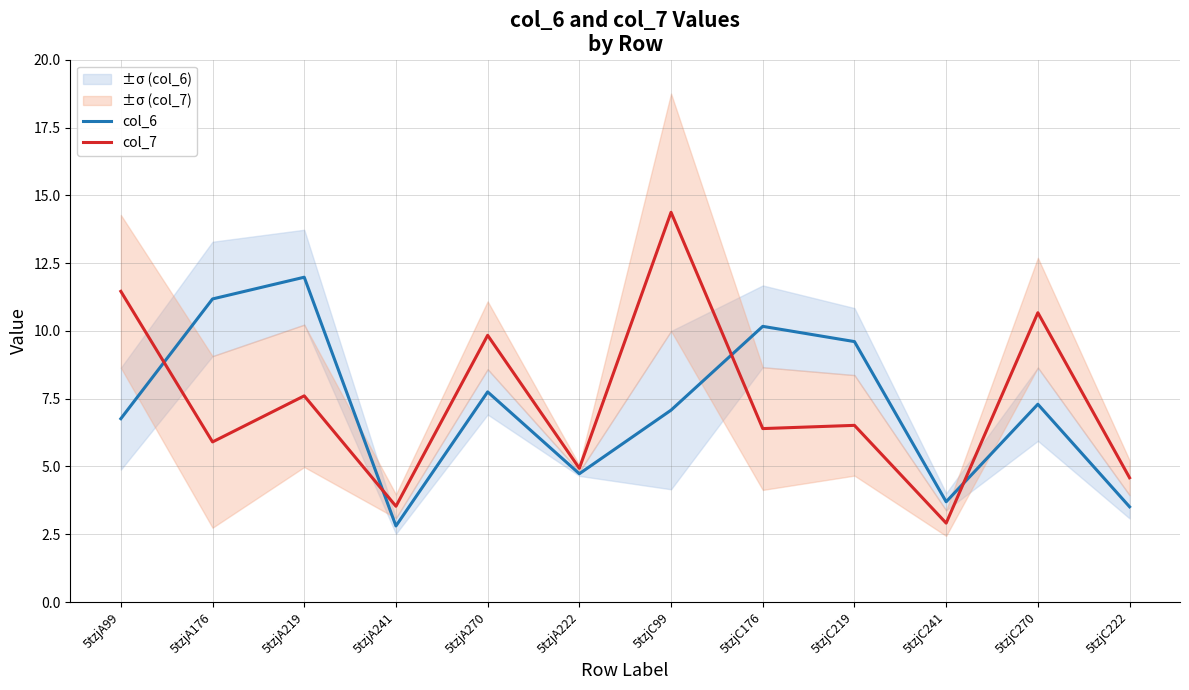

After their last crossing, which series has the higher values: col_7 or col_6?

col_7